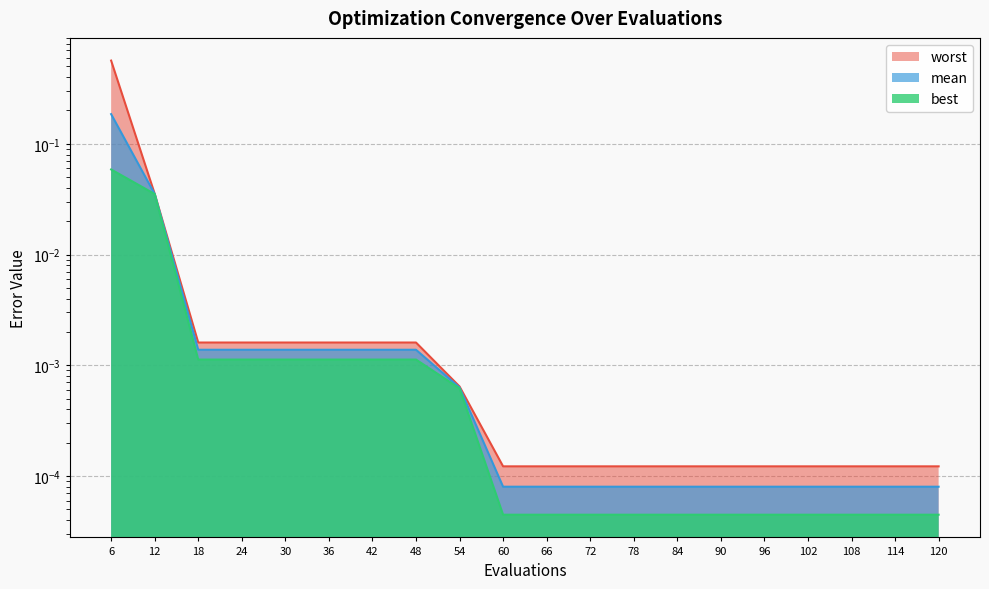

True or false: best has a value of 0.0 at 84.

True